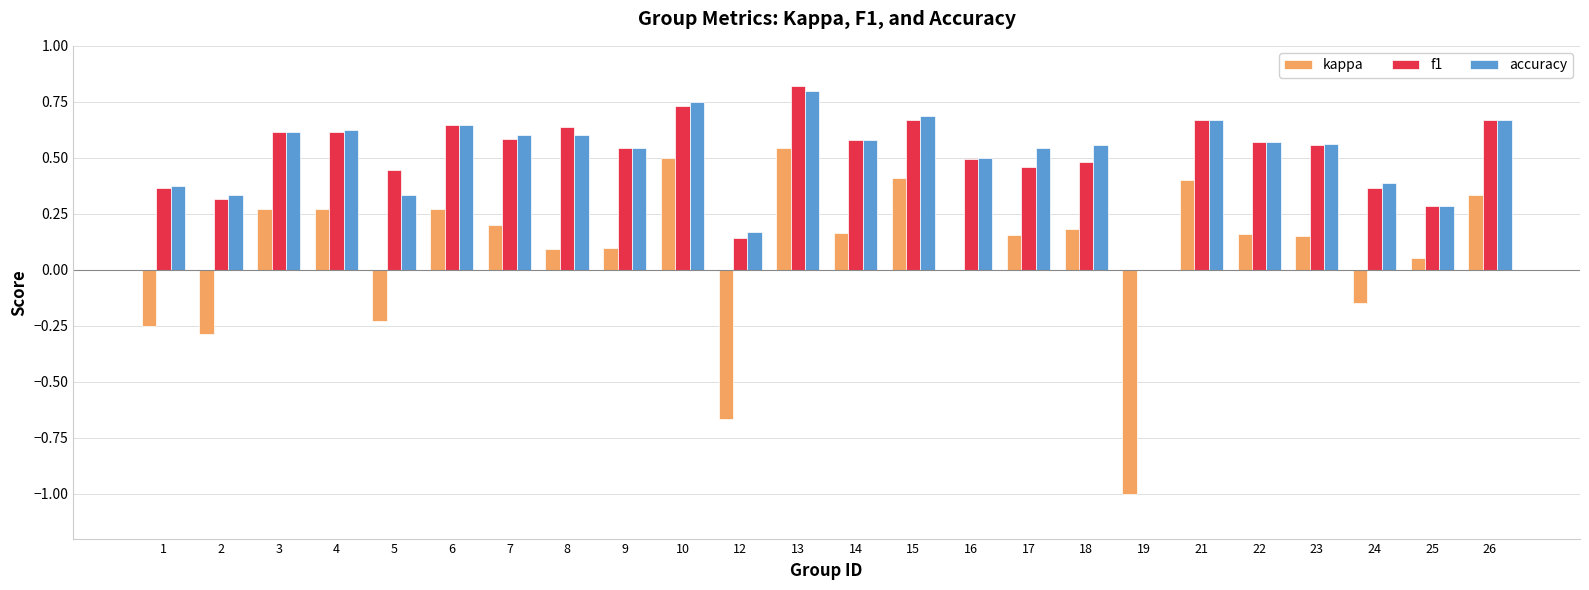

Which category has the highest value in the f1 series?

13